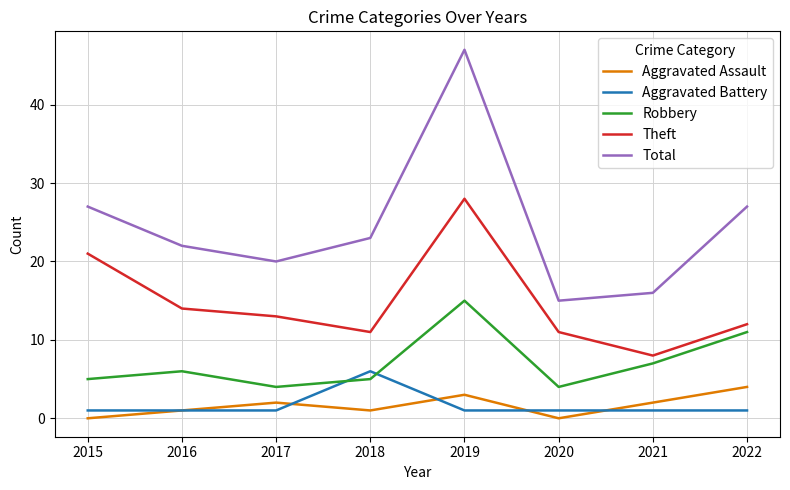

At how many categories does at least one series exceed 5?

8